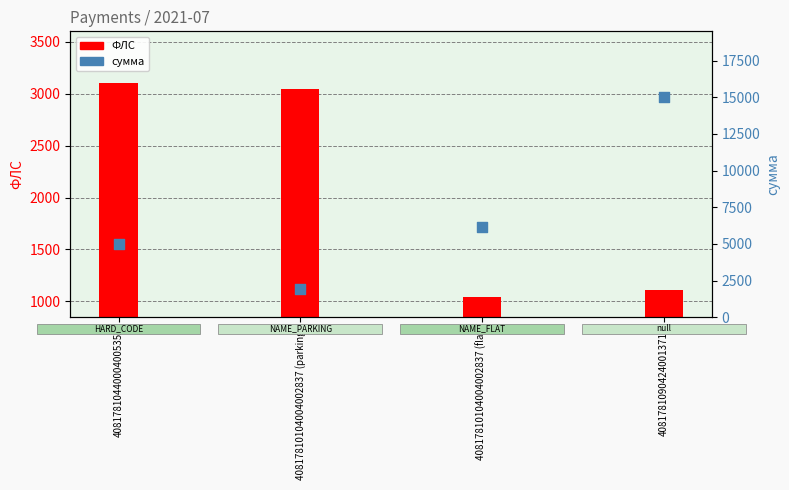

Is the value of ФЛС at 40817810440004005352 greater than the value of сумма at 40817810904240013717?

No